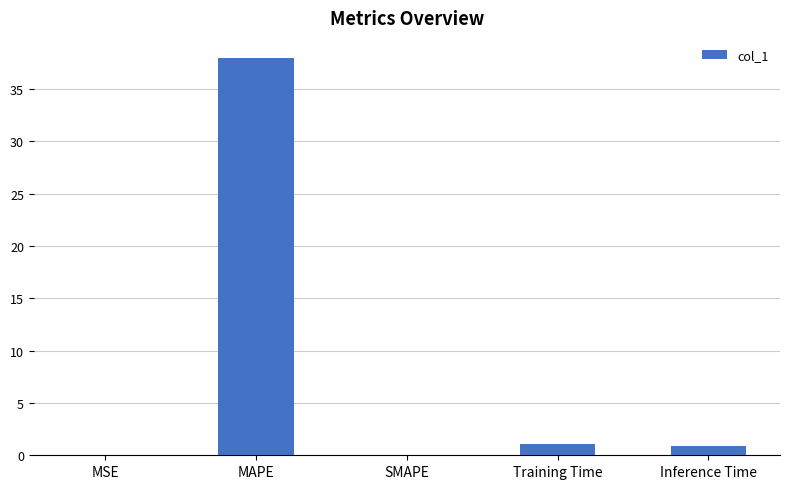

What is the sum of the values at SMAPE and Inference Time?

0.9